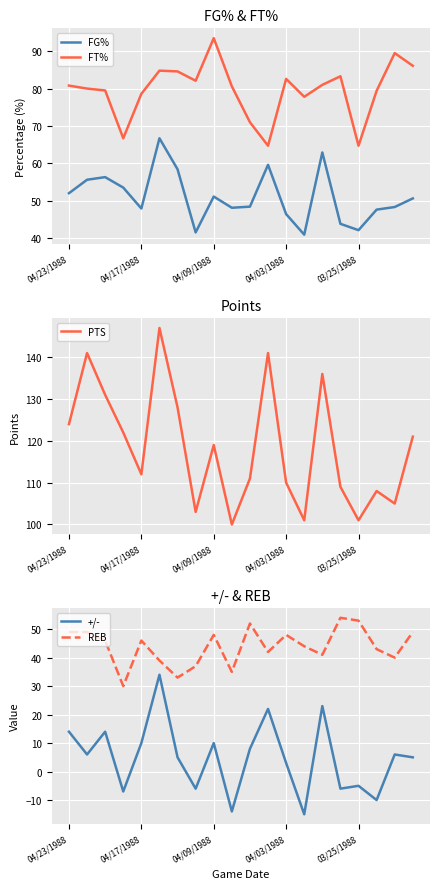

The value of FT% at 04/17/1988 is 50.7. True or false?

False